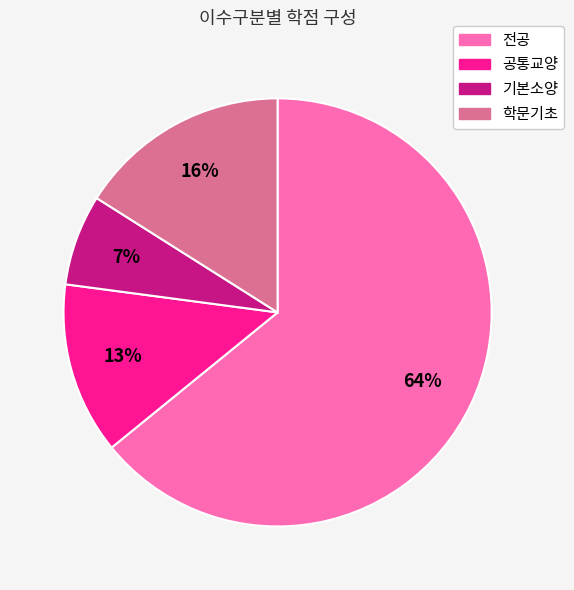

Does 전공 account for over 50% of the chart?

Yes